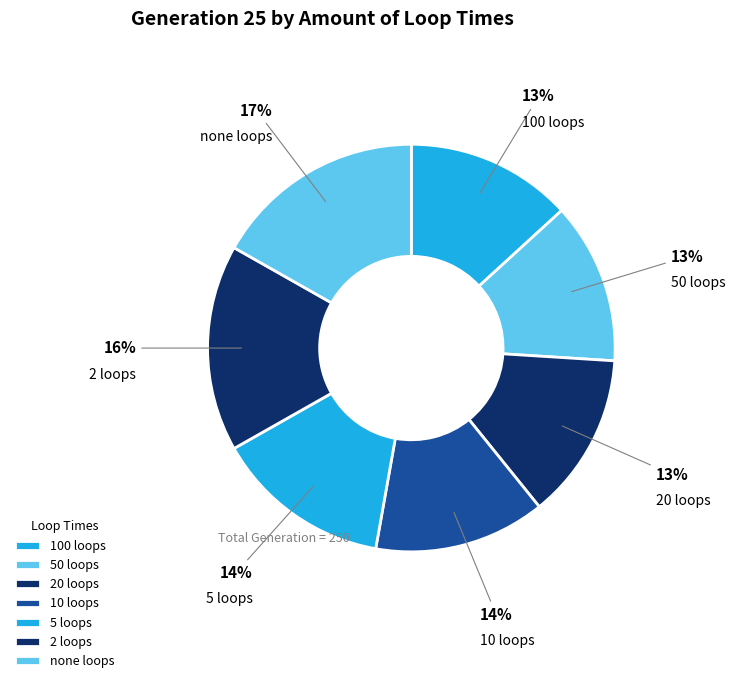

Does 10 represent more than half of the total?

No